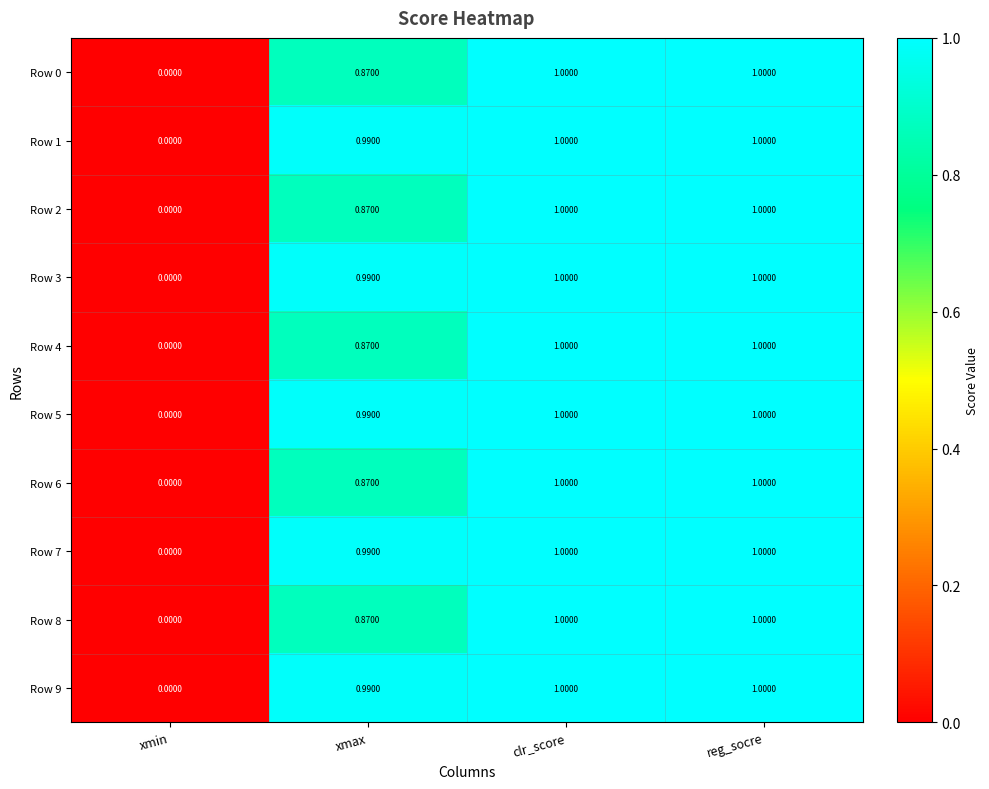

Which category has the lowest value across all series?

xmin